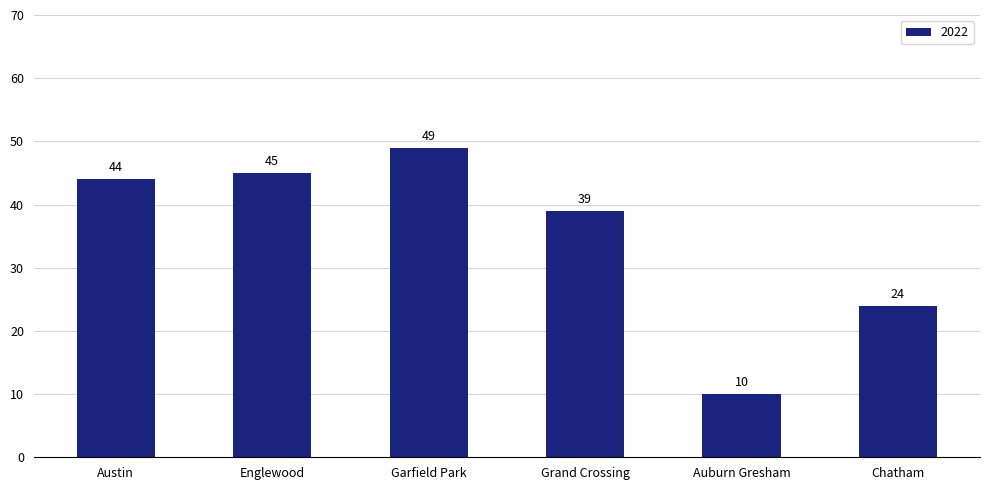

The value at Austin is 73. True or false?

False